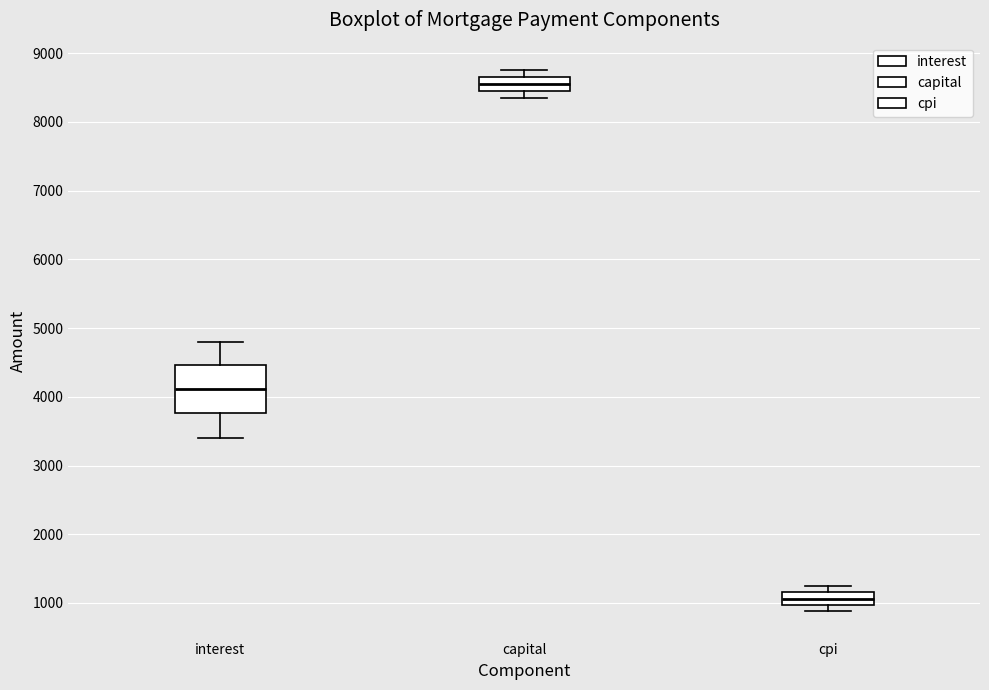

Reading left to right, read every box against the y-axis: the position of its median line, the range the box covers, and the ends of its whiskers. The values are not printed on the chart, so give them approximately, as read against the axis.

interest: median 4100, box 3800 to 4500, whiskers 3400 to 4800
capital: median 8500, box 8400 to 8700, whiskers 8300 to 8800
cpi: median 1100, box 1000 to 1200, whiskers 900 to 1200 (just above the box's upper edge)